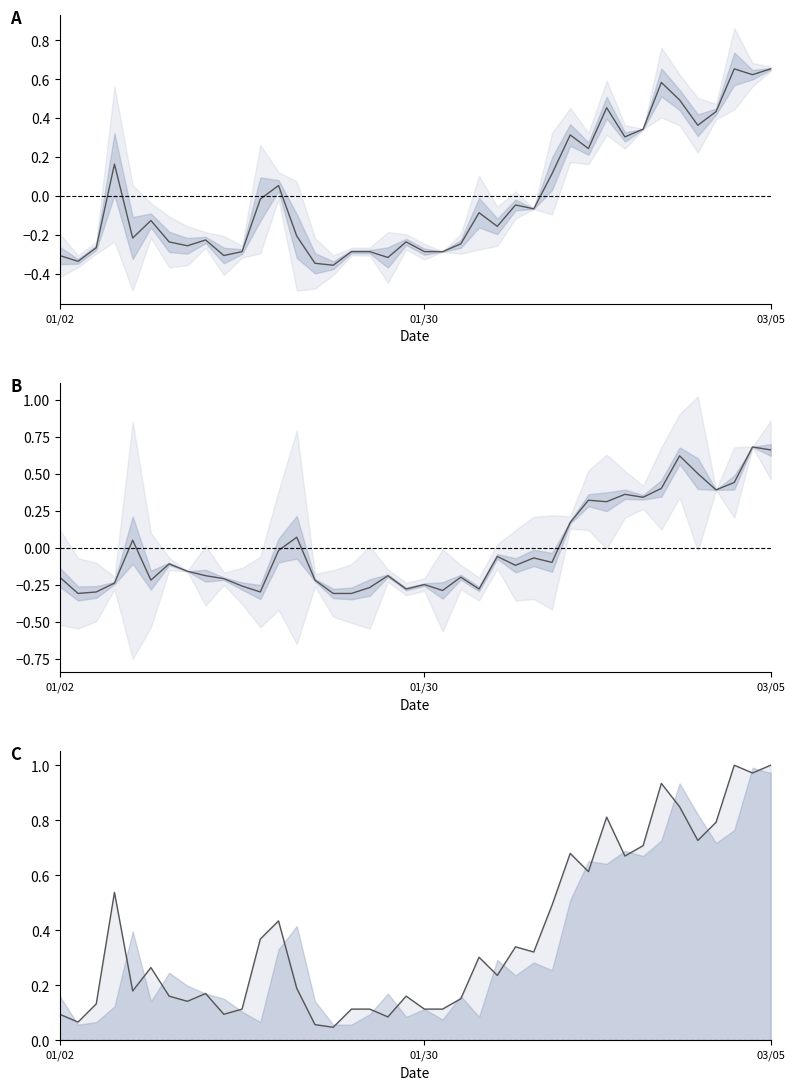

What is the average value of the 收盘 (scaled) series?

0.4